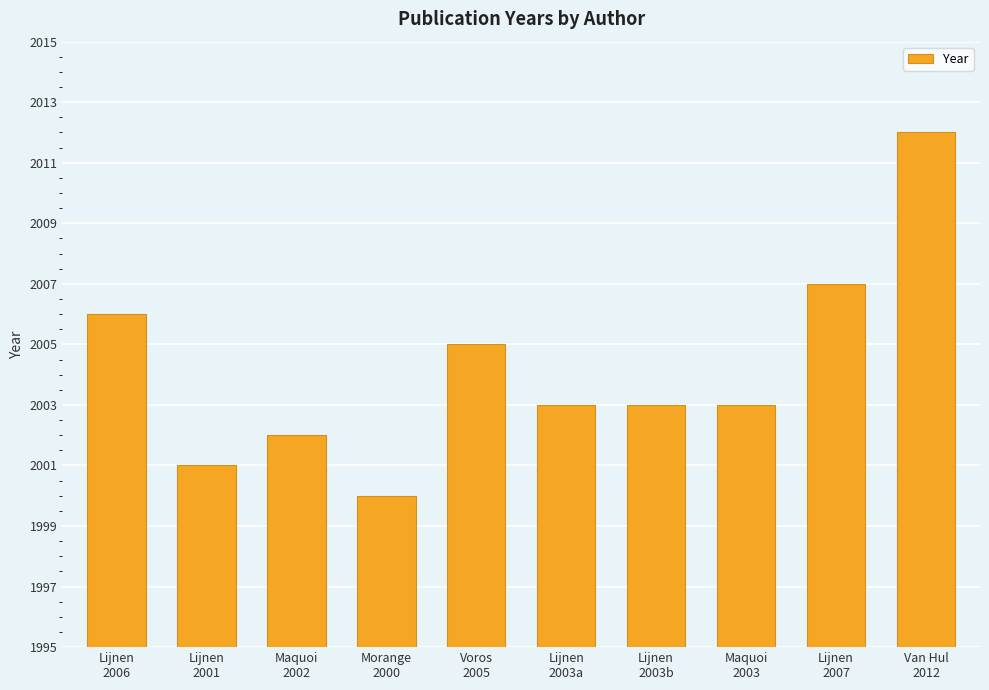

Reading left to right, extract all data points from this chart.

Lijnen
2006=2006	Lijnen
2001=2001	Maquoi
2002=2002	Morange
2000=2000	Voros
2005=2005	Lijnen
2003a=2003	Lijnen
2003b=2003	Maquoi
2003=2003	Lijnen
2007=2007	Van Hul
2012=2012